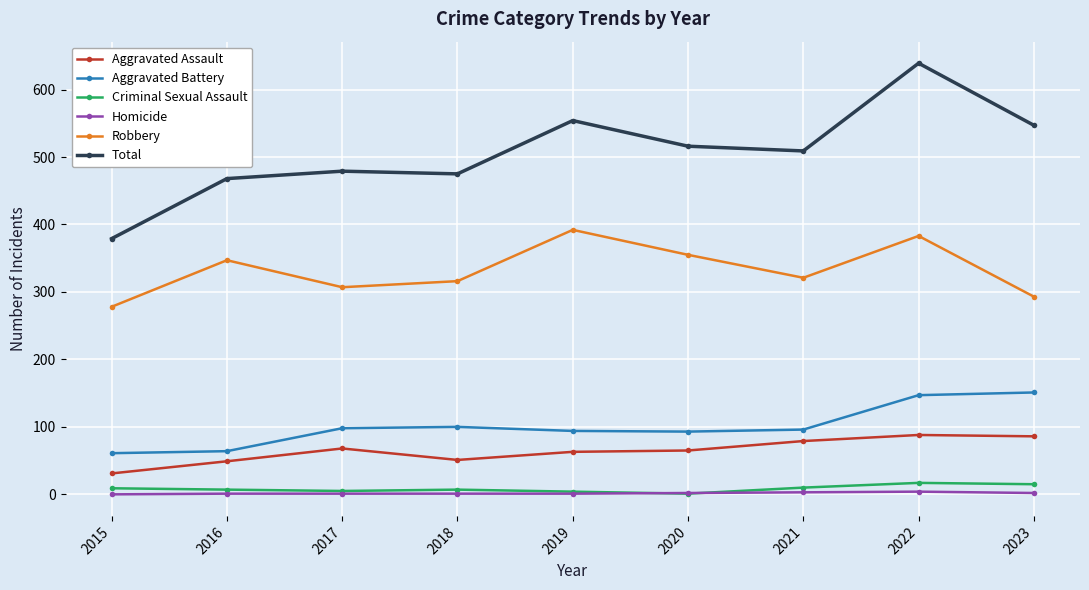

Which category has the highest value across all series?

2022